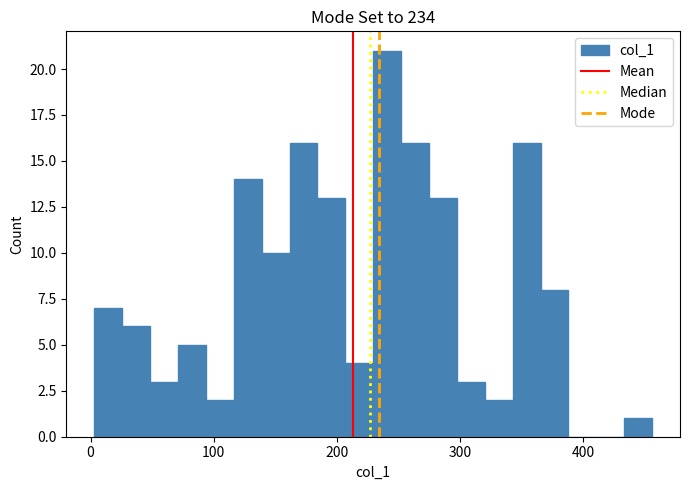

Read against the x-axis, roughly where is the centre of the tallest bar?

240